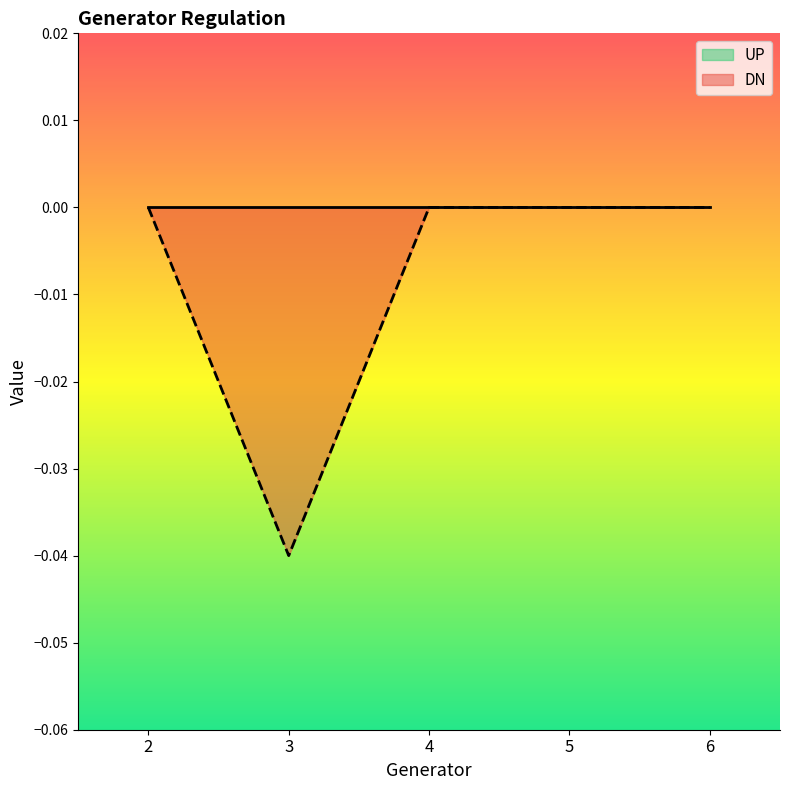

Rank the categories by value from highest to lowest.

2, 4, 5, 6, 3